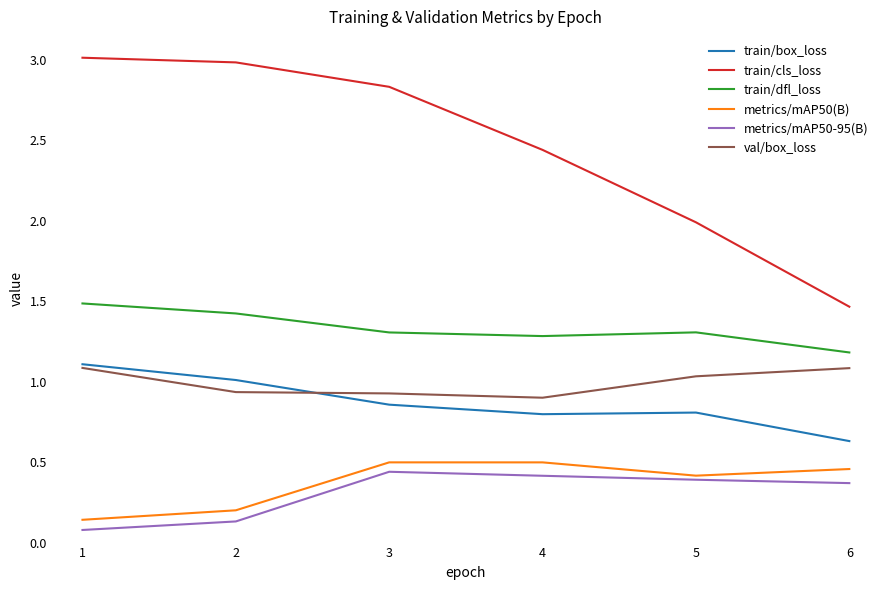

Which series has the largest total across all categories?

train/cls_loss